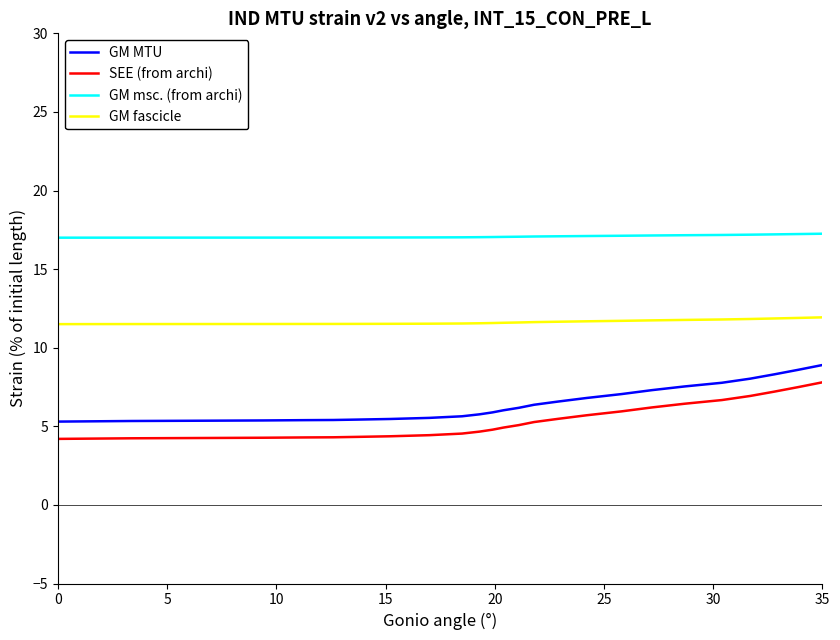

Which series has the largest total across all categories?

GM msc. (from archi)